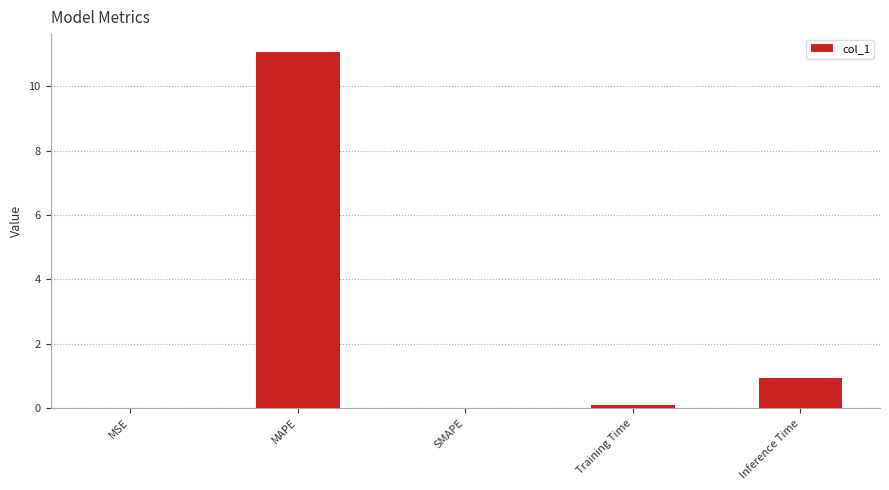

Between MAPE and Inference Time, which is larger?

MAPE